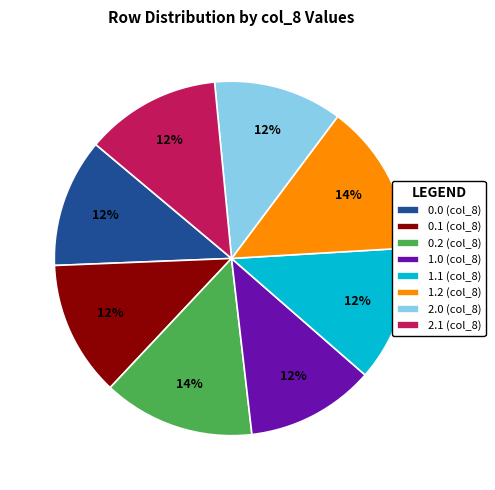

Approximately how many times larger is the value at 2.1 (col_8) compared to 1.1 (col_8)?

1.0